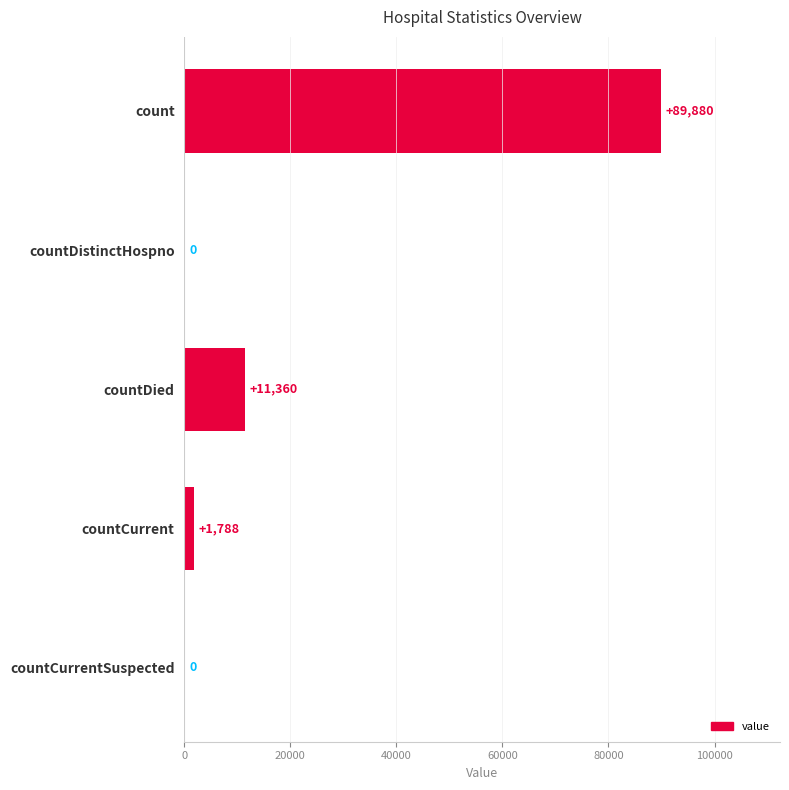

Is it true that the value at countDistinctHospno is 51653?

False